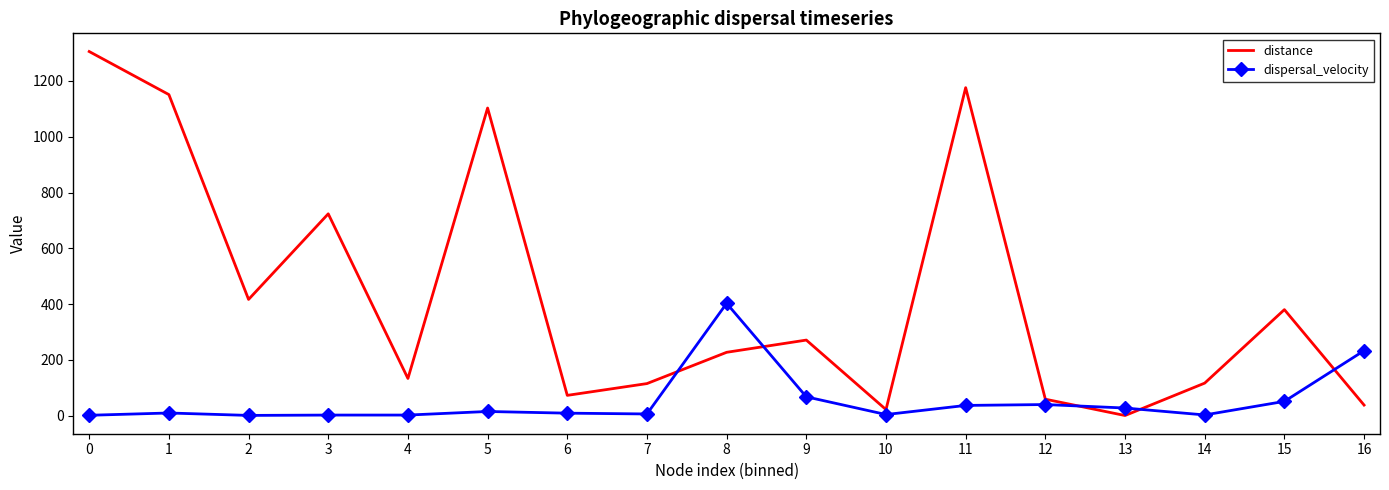

After their last crossing, which series has the higher values: dispersal_velocity or distance?

dispersal_velocity